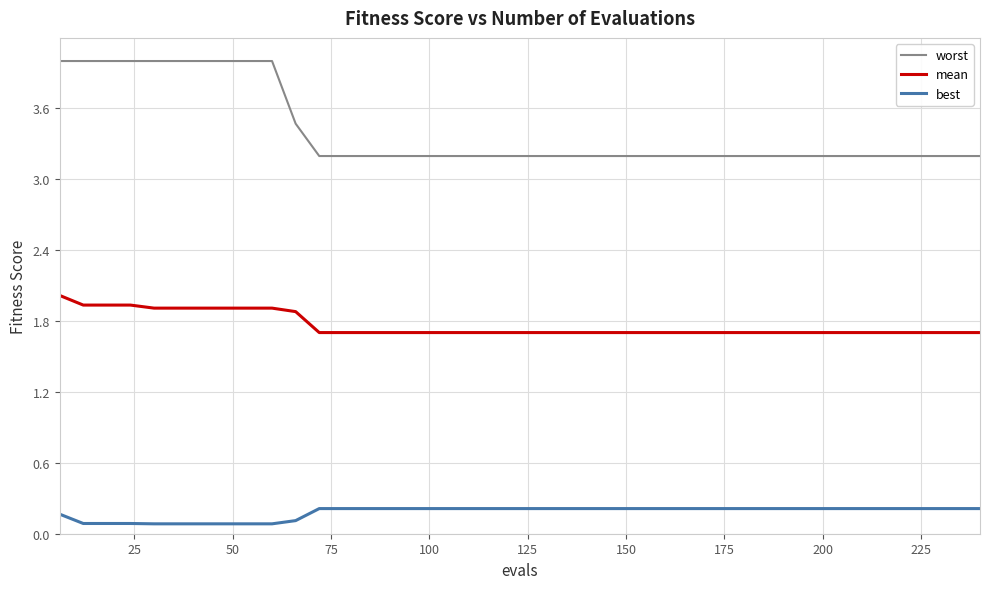

What is the highest value of the best series?

0.2